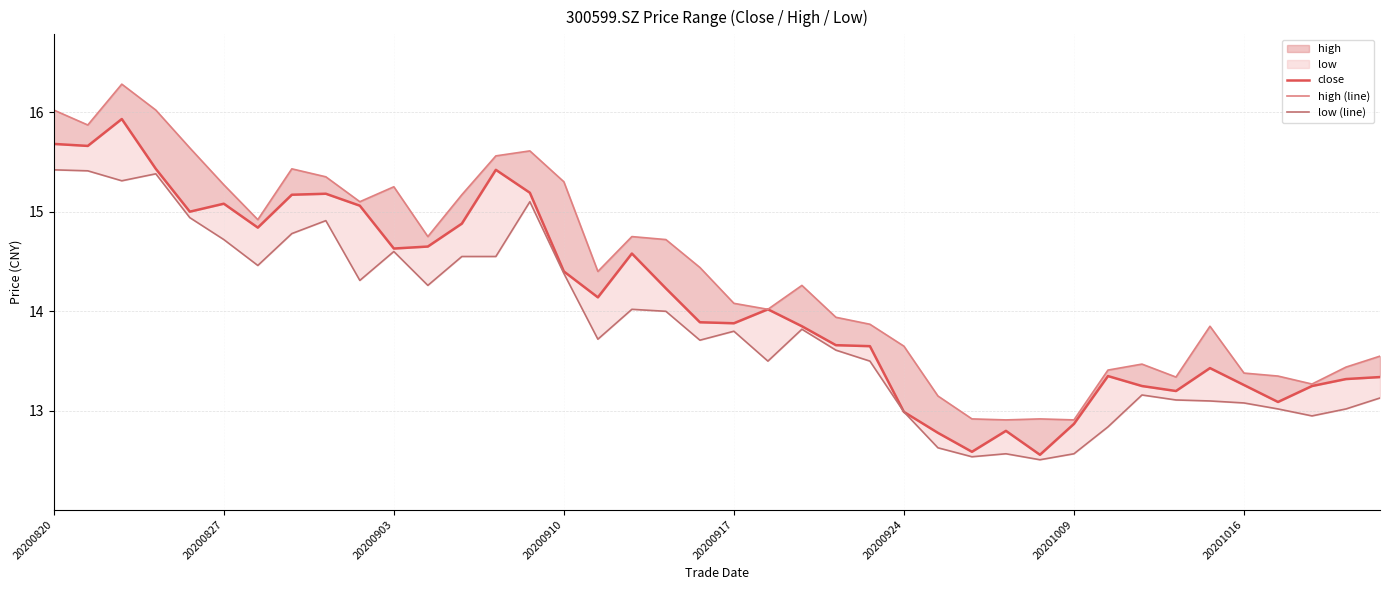

Rank the series by their average value, from highest to lowest.

high (line), close, low (line)